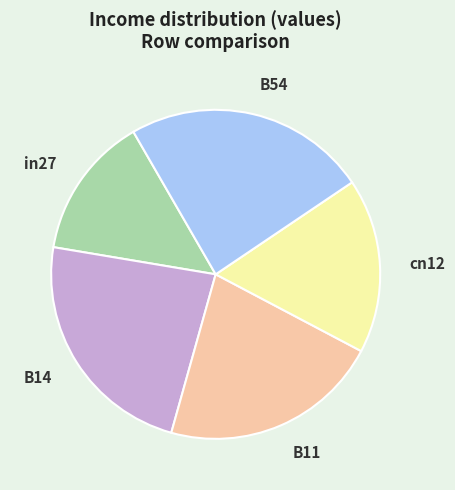

Is it true that B14 is 23% of the pie?

True